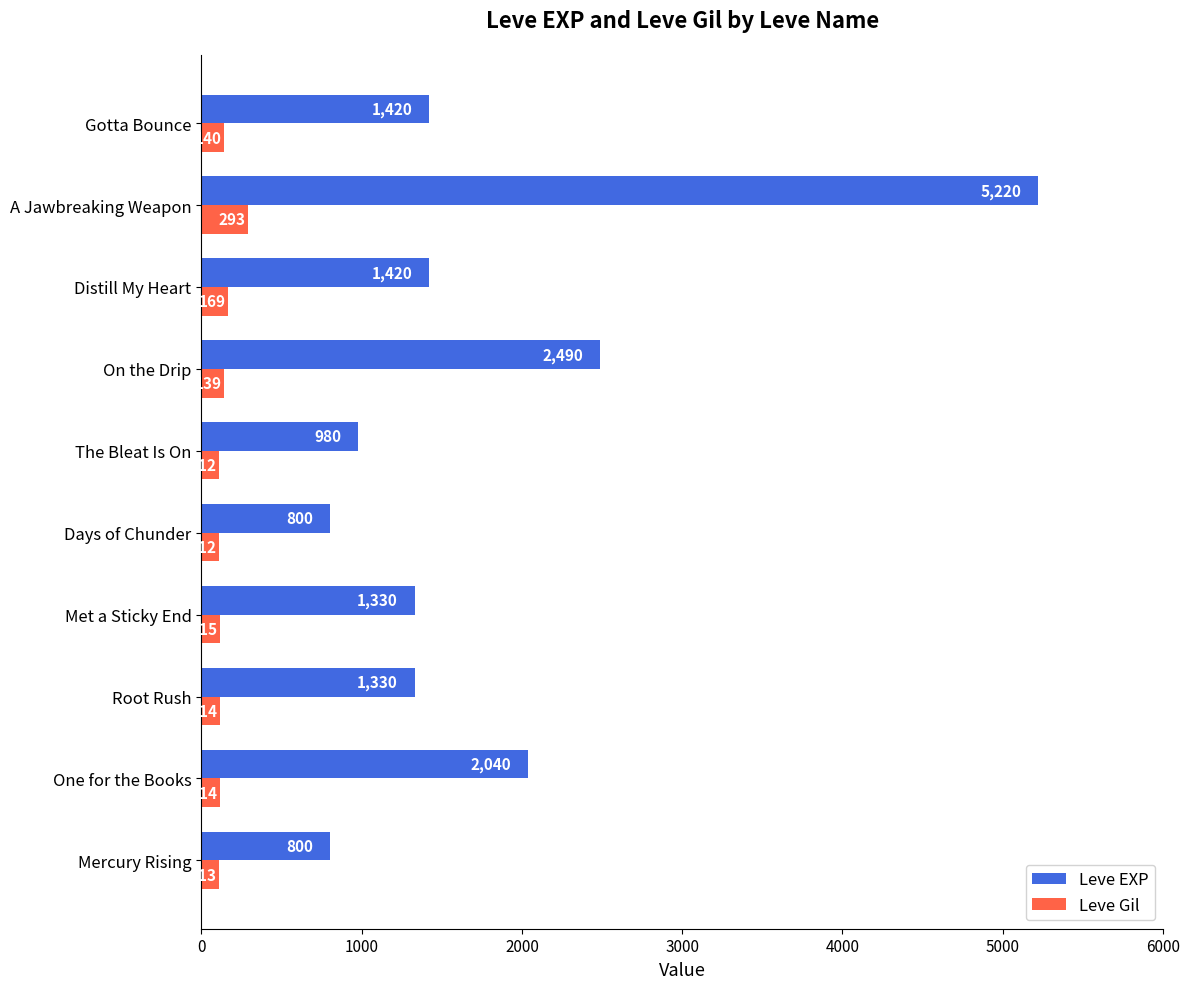

What is the highest value of the Leve Gil series?

293